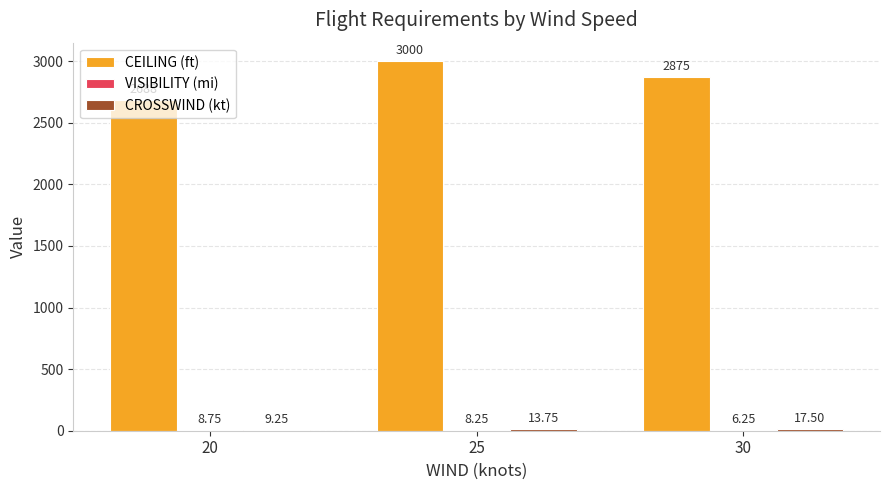

Count the number of data series in this chart.

3